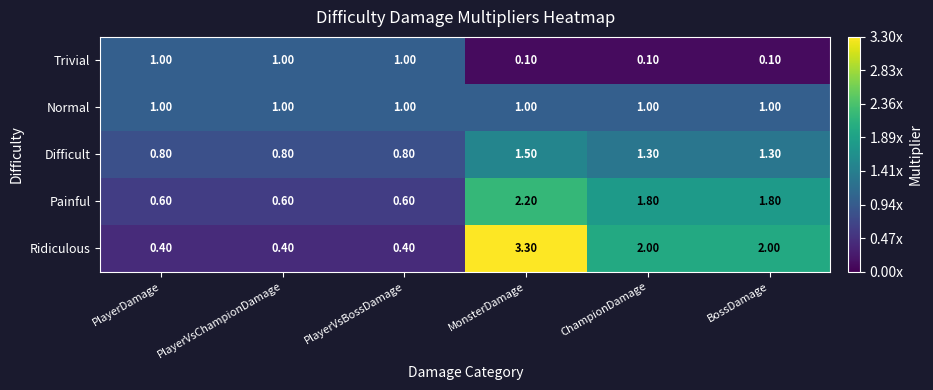

What is the maximum value shown in the chart?

3.3